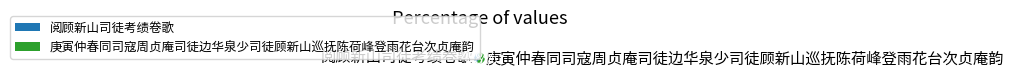

Approximately how many times larger is the value at 阅顾新山司徒考绩卷歌 compared to 庚寅仲春同司寇周贞庵司徒边华泉少司徒顾新山巡抚陈荷峰登雨花台次贞庵韵?

0.7